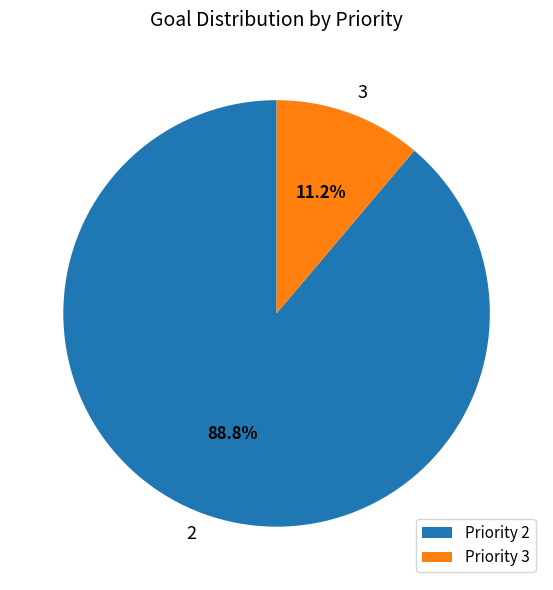

What is the largest slice in the pie chart?

2